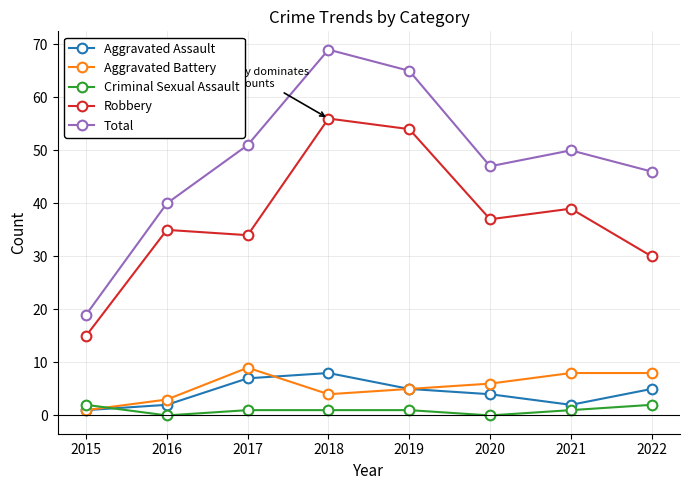

What is the difference between the highest and lowest values at 2016?

40